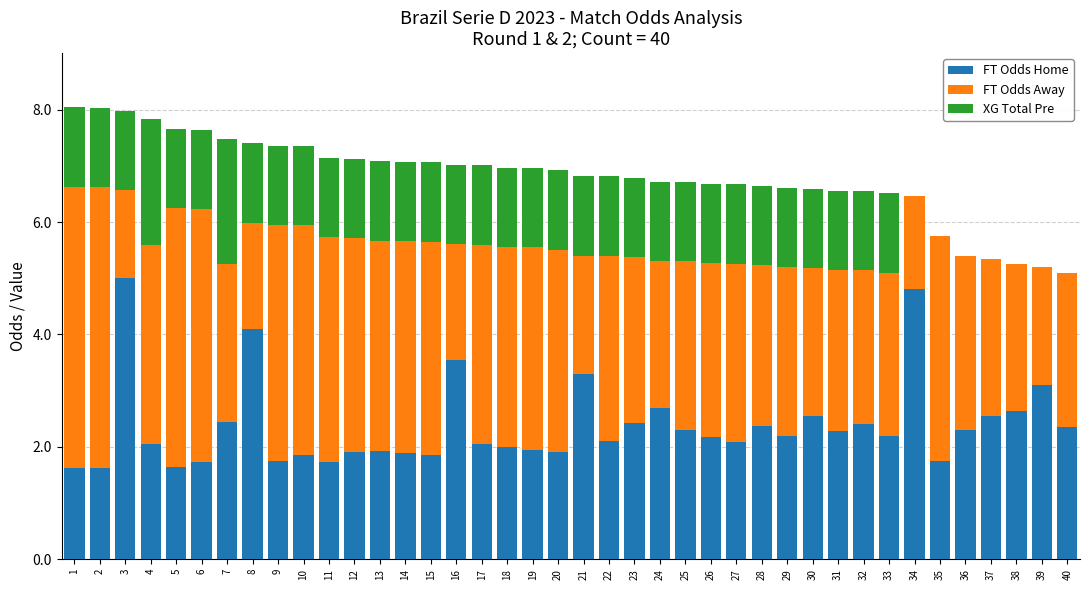

What is the maximum value for FT Odds Home?

5.0